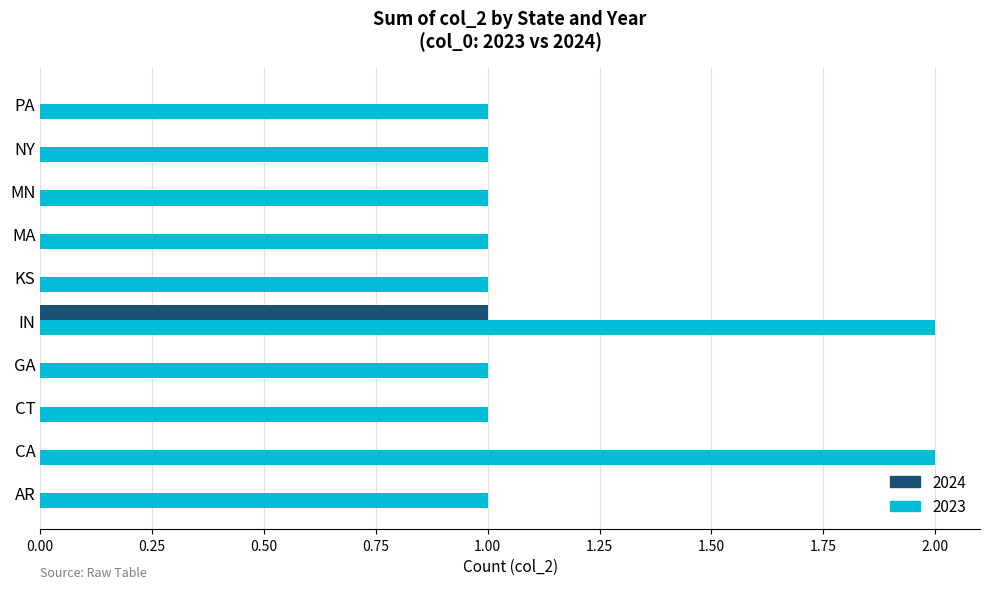

What is the sum of all 2023 values?

12